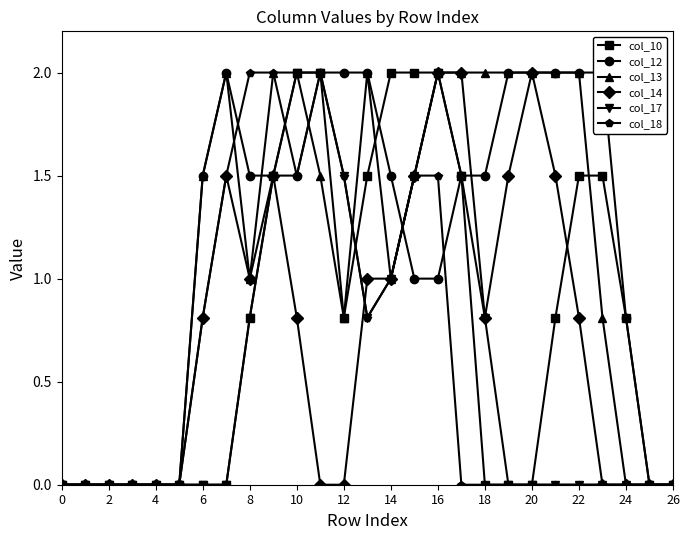

How many intersections are there between col_13 and col_17?

1